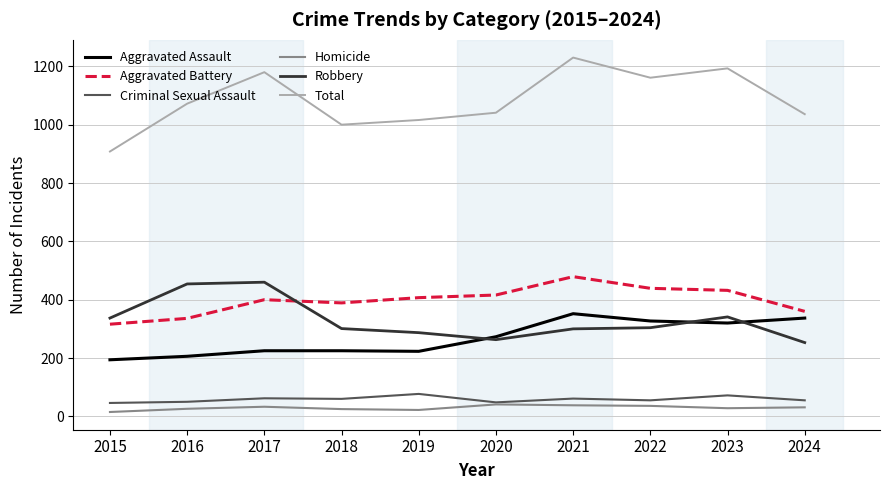

Does the chart have visible grid lines?

Yes